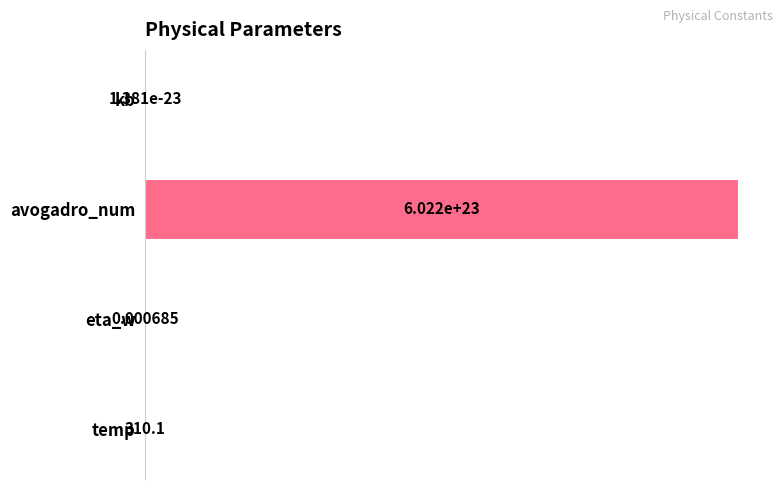

What is the change in value from kb to avogadro_num?

+1.0